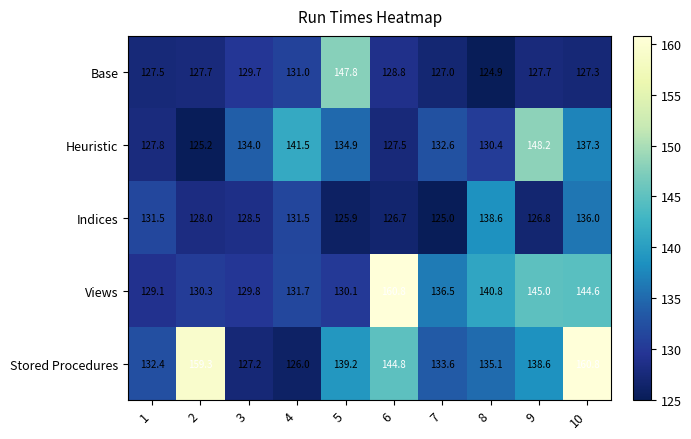

The Heuristic series shows 61.1 at 7. True or false?

False